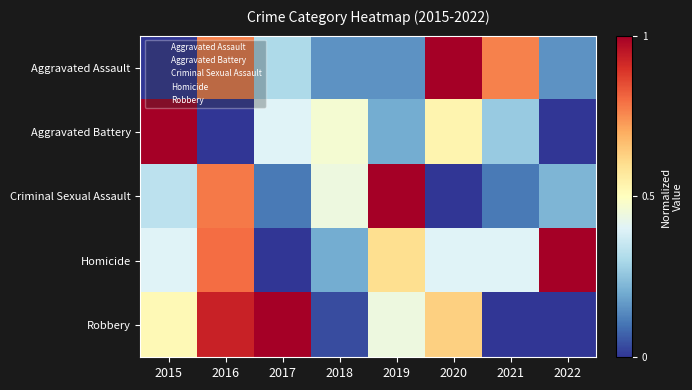

Reading left to right, extract all data points from this chart.

Aggravated Assault: 2015=0.0	2016=0.8	2017=0.3	2018=0.2	2019=0.2	2020=1.0	2021=0.8	2022=0.2
Aggravated Battery: 2015=1.0	2016=0.0	2017=0.4	2018=0.5	2019=0.2	2020=0.5	2021=0.3	2022=0.0
Criminal Sexual Assault: 2015=0.3	2016=0.8	2017=0.1	2018=0.4	2019=1.0	2020=0.0	2021=0.1	2022=0.2
Homicide: 2015=0.4	2016=0.8	2017=0.0	2018=0.2	2019=0.6	2020=0.4	2021=0.4	2022=1.0
Robbery: 2015=0.5	2016=0.9	2017=1.0	2018=0.0	2019=0.4	2020=0.6	2021=0.0	2022=0.0